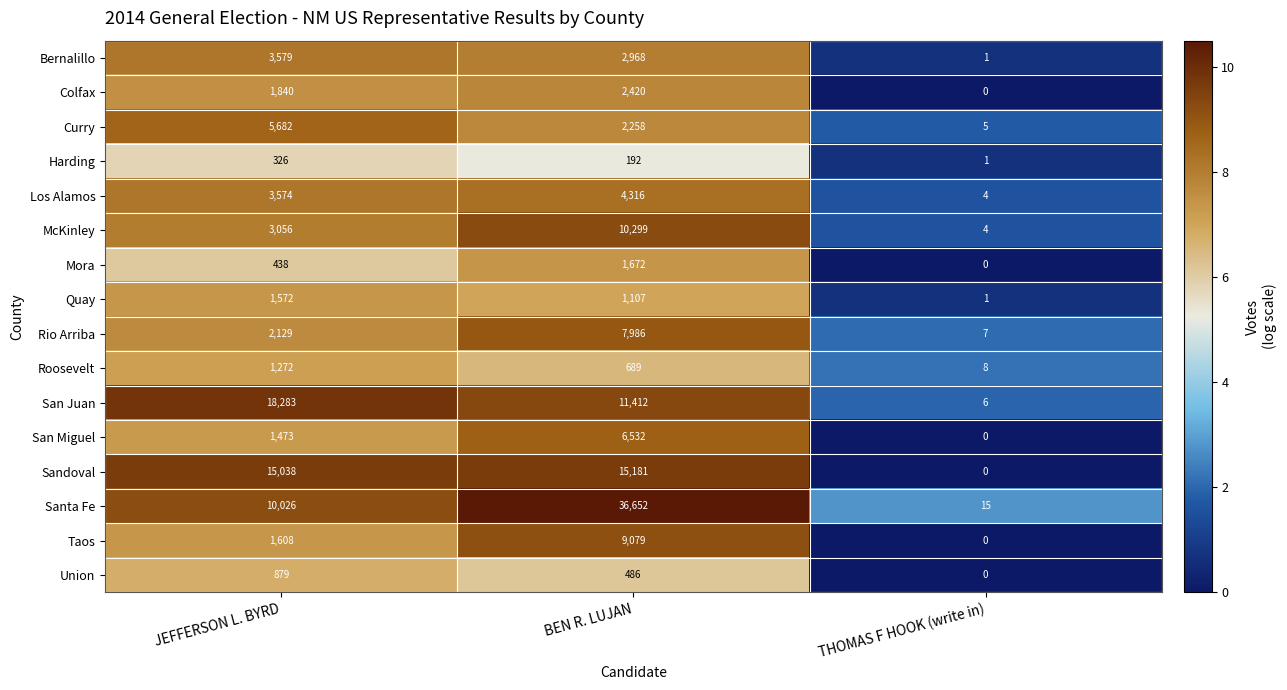

The value of Colfax at BEN R. LUJAN is 2420. True or false?

True